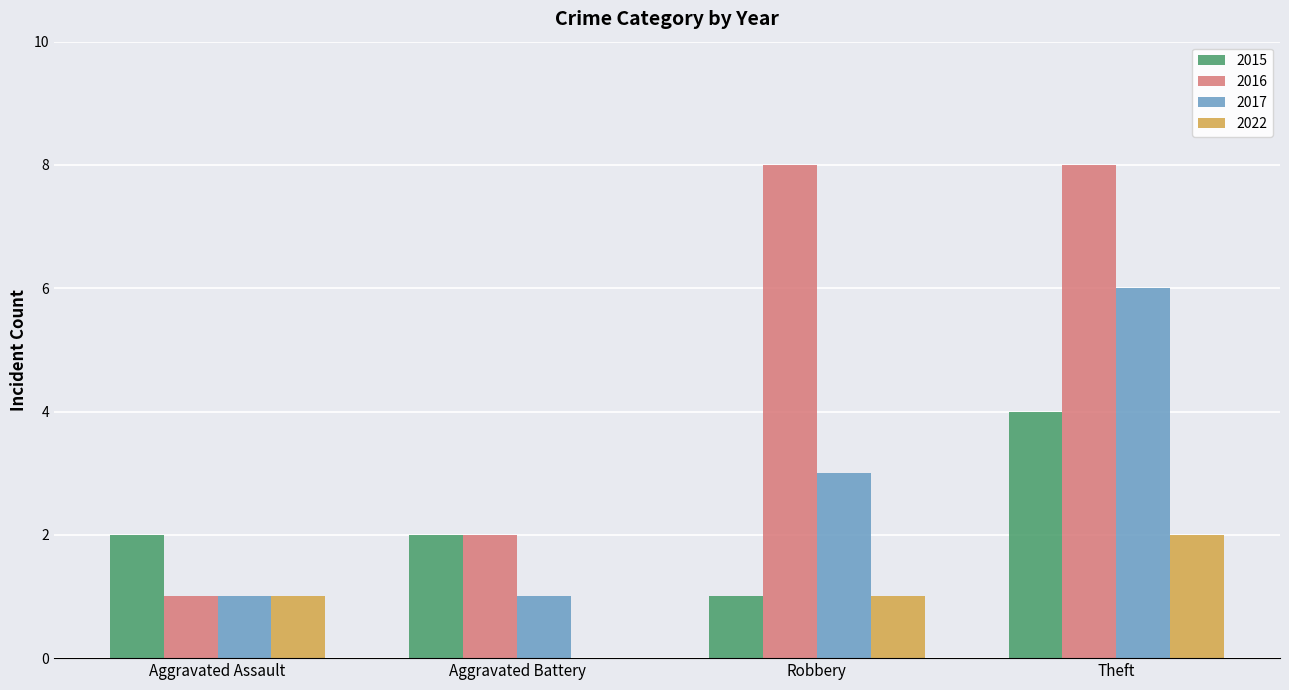

Is the value of 2022 at Robbery greater than the value of 2017 at Theft?

No